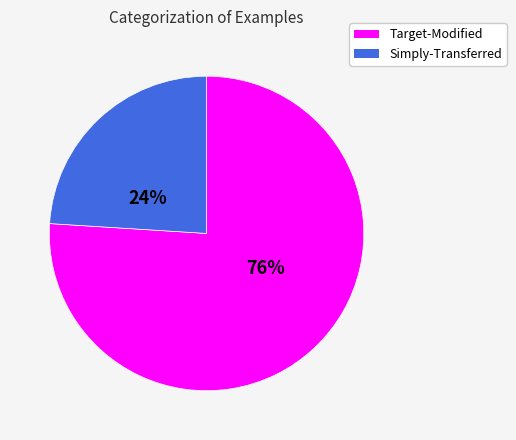

To the nearest percent, what portion does Target-Modified represent?

76%